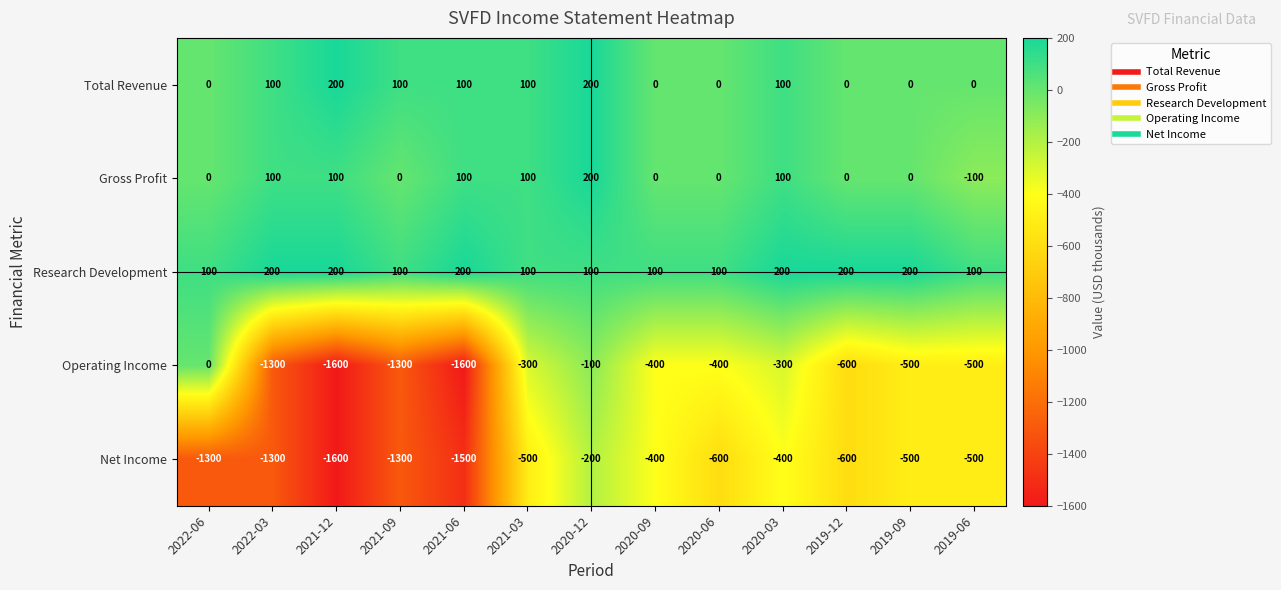

What is the maximum value shown in the chart?

200